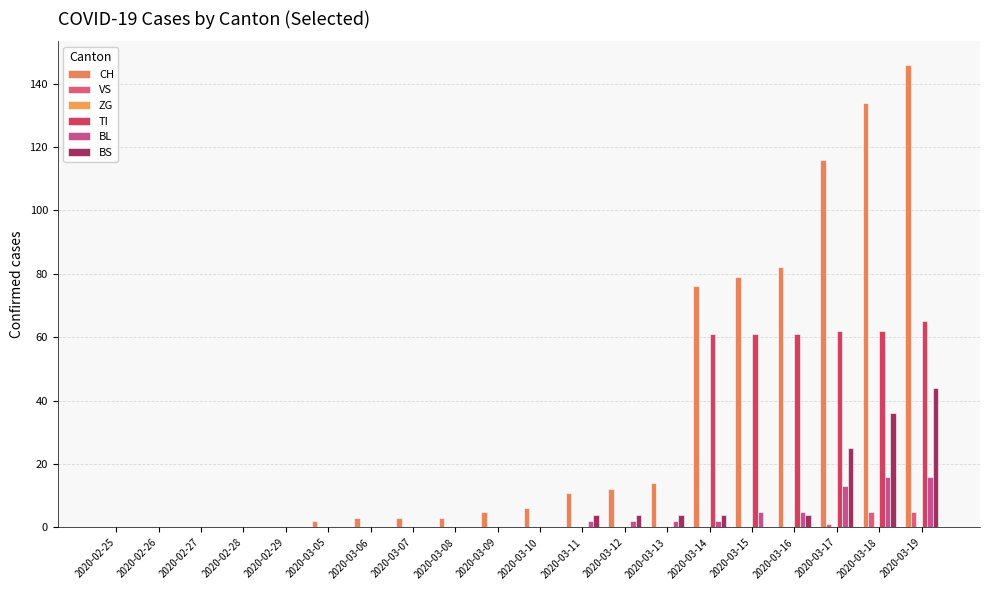

How many groups of bars are there?

20